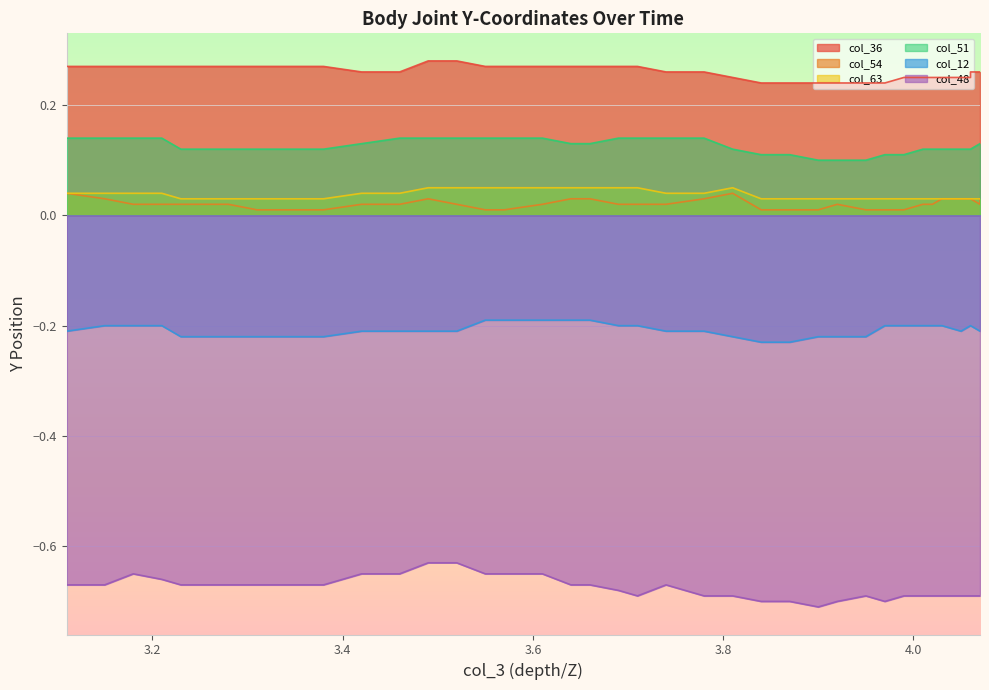

Rank the series at 3.420000076 from highest to lowest value.

col_36, col_51, col_63, col_54, col_12, col_48